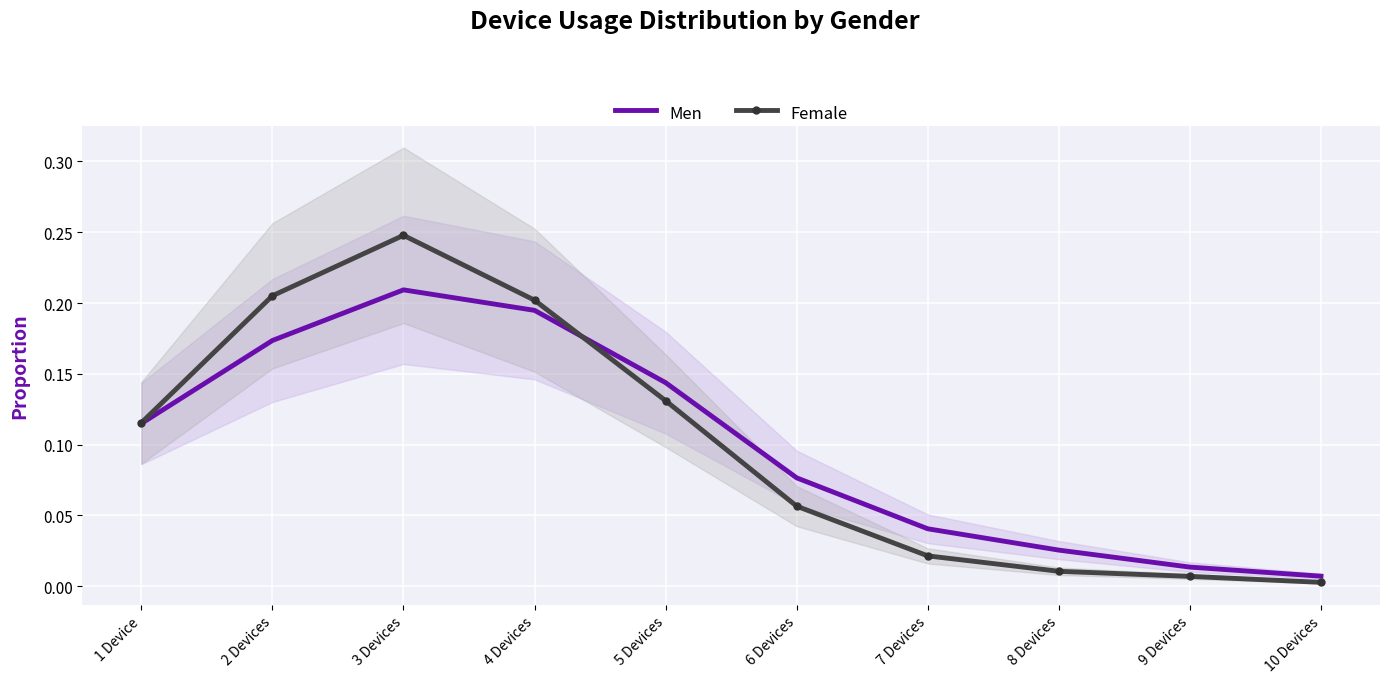

Reading left to right, extract all data points from this chart.

Men: 1 Device=0.1	2 Devices=0.2	3 Devices=0.2	4 Devices=0.2	5 Devices=0.1	6 Devices=0.1	7 Devices=0.0	8 Devices=0.0	9 Devices=0.0	10 Devices=0.0
Female: 1 Device=0.1	2 Devices=0.2	3 Devices=0.2	4 Devices=0.2	5 Devices=0.1	6 Devices=0.1	7 Devices=0.0	8 Devices=0.0	9 Devices=0.0	10 Devices=0.0